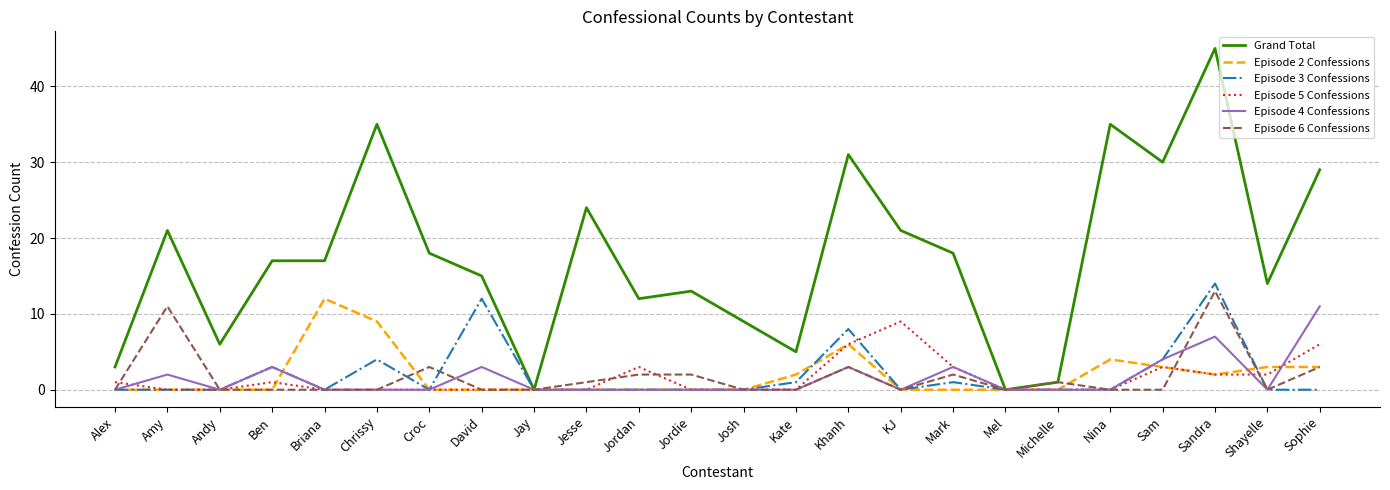

Does the chart display data point markers on the line(s)?

No